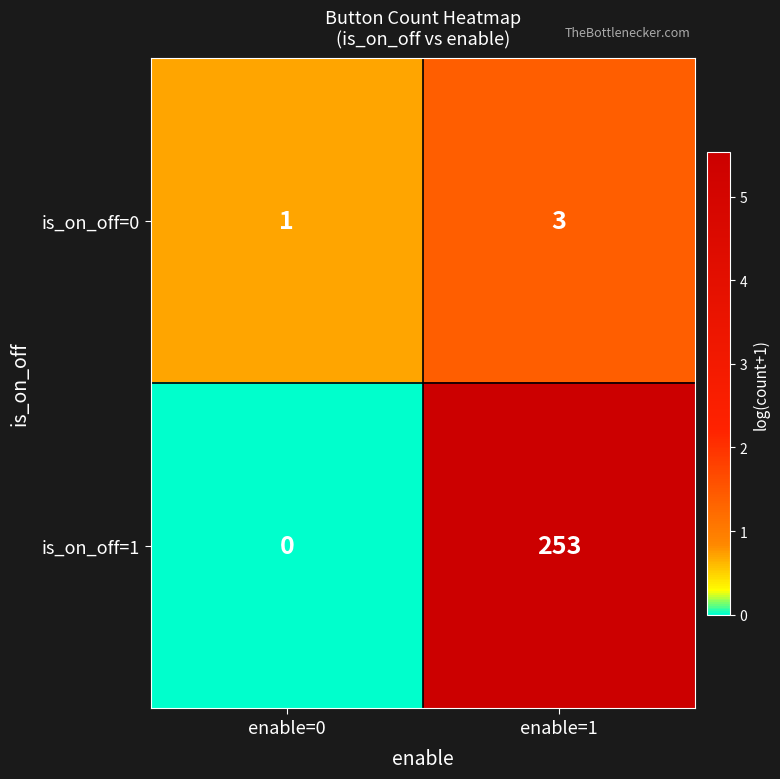

Reading left to right, list all the values displayed in this chart.

is_on_off=0: enable=0=1	enable=1=3
is_on_off=1: enable=0=0	enable=1=253